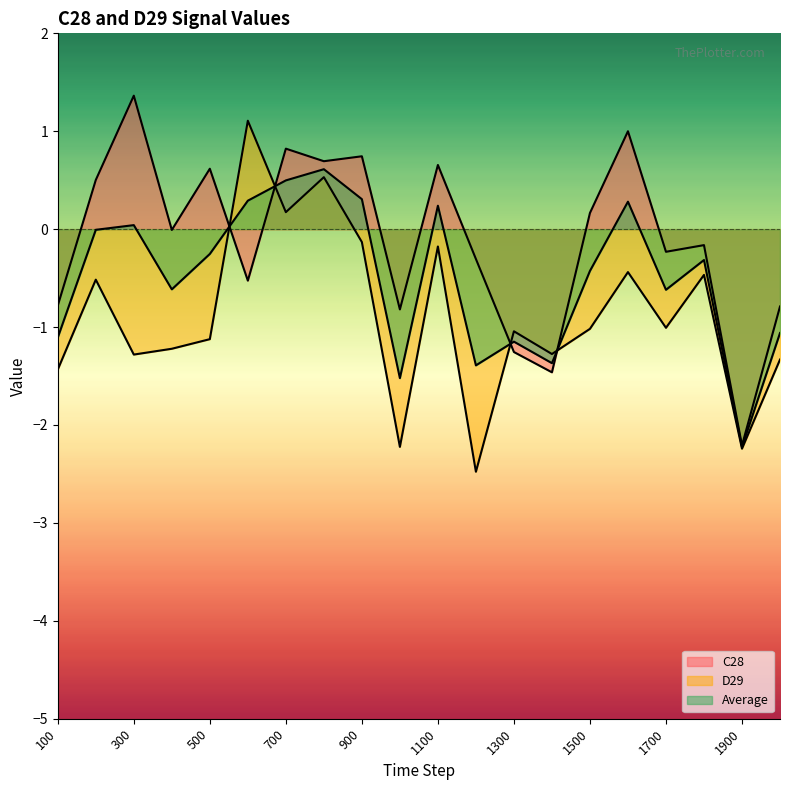

What is the difference between the maximum and second lowest values in the Average series?

2.1